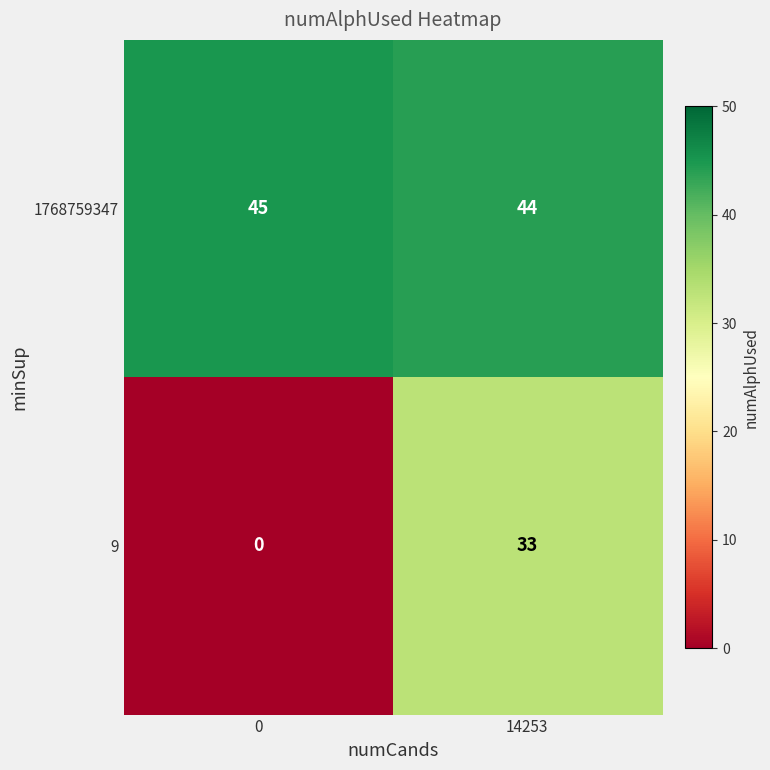

Reading left to right, extract all data points from this chart.

1768759347: 45	44
9: 0	33